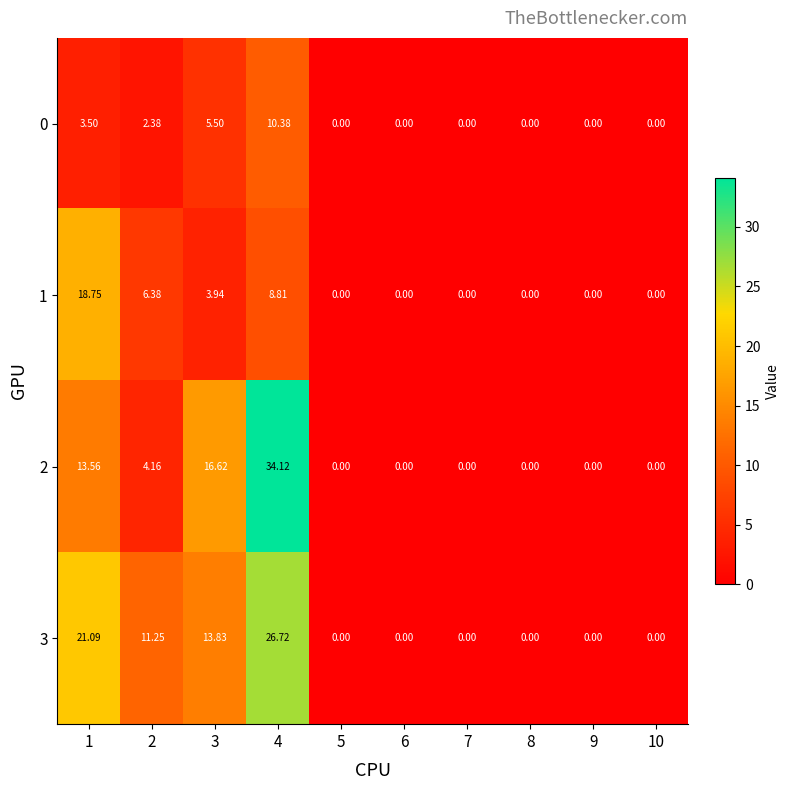

Is the value of 3 at 2 greater than the value of 1 at 3?

Yes